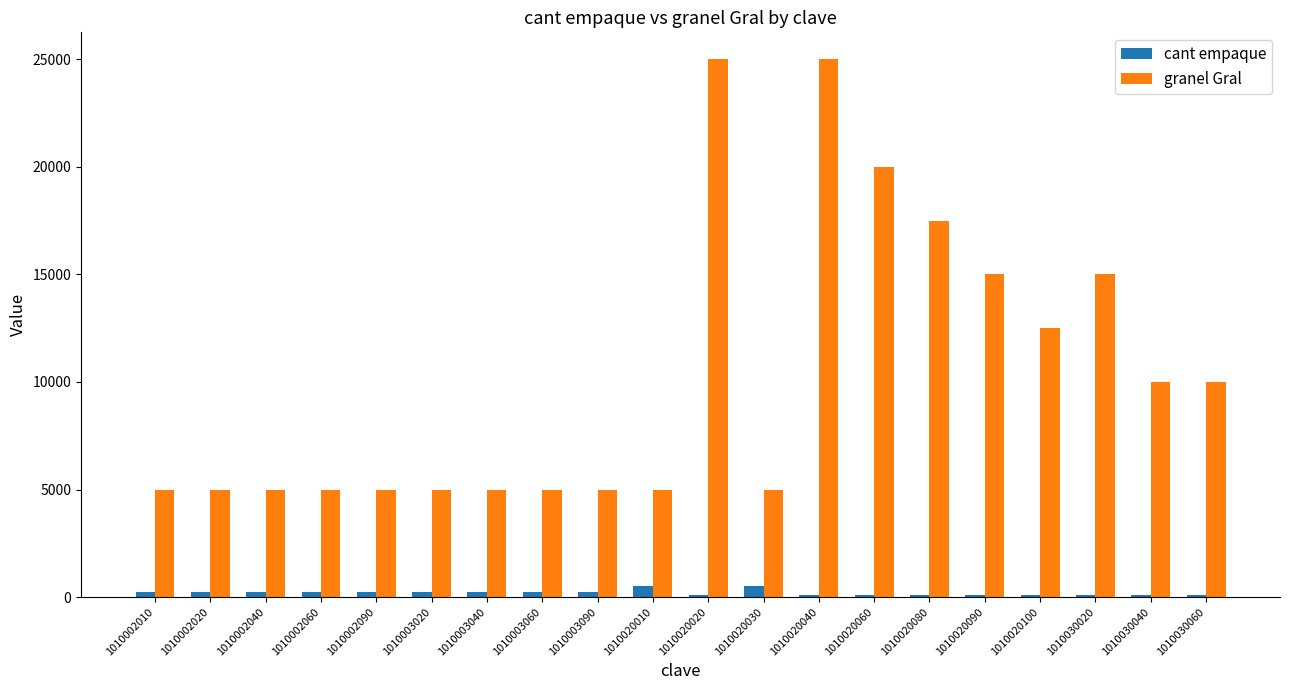

How many categories are shown in the chart?

20